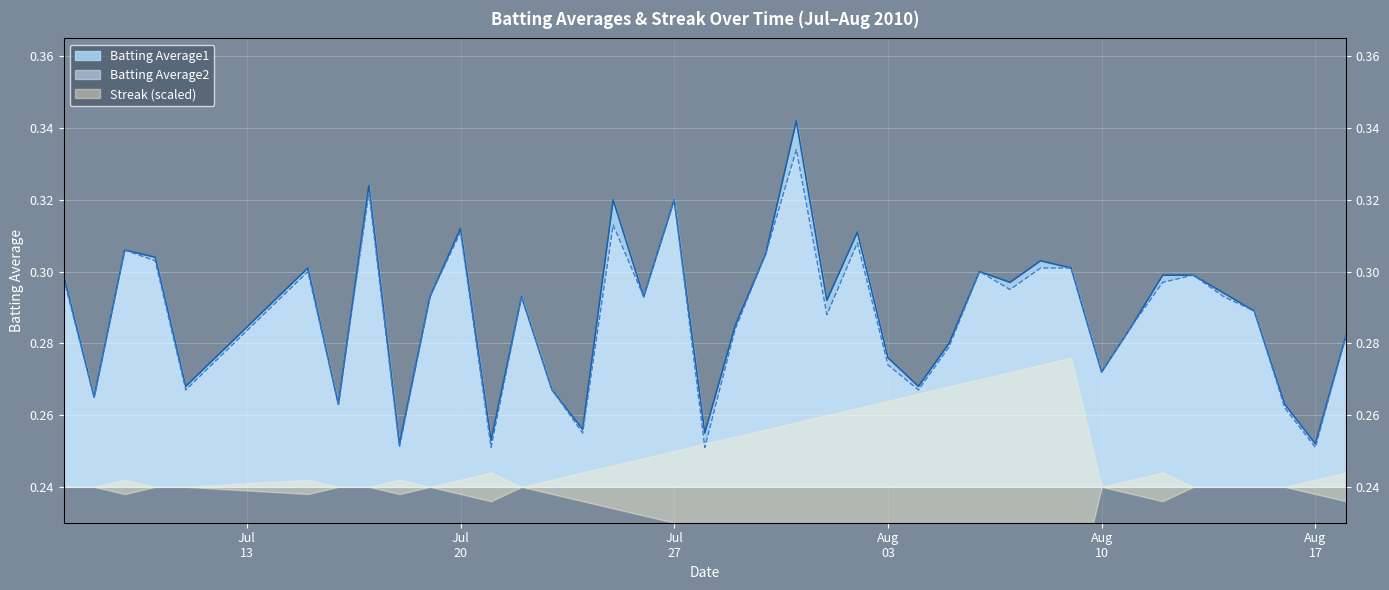

List the labels in order of Batting Average1 value, smallest first.

2010-07-18, 2010-08-17, 2010-07-21, 2010-07-28, 2010-07-24, 2010-07-16, 2010-08-16, 2010-07-08, 2010-07-23, 2010-07-11, 2010-08-04, 2010-08-10, 2010-08-03, 2010-08-05, 2010-08-18, 2010-07-29, 2010-08-11, 2010-08-15, 2010-08-01, 2010-07-19, 2010-07-22, 2010-07-26, 2010-08-14, 2010-08-07, 2010-07-07, 2010-08-12, 2010-08-13, 2010-08-06, 2010-07-15, 2010-08-09, 2010-08-08, 2010-07-10, 2010-07-30, 2010-07-09, 2010-08-02, 2010-07-20, 2010-07-25, 2010-07-27, 2010-07-17, 2010-07-31